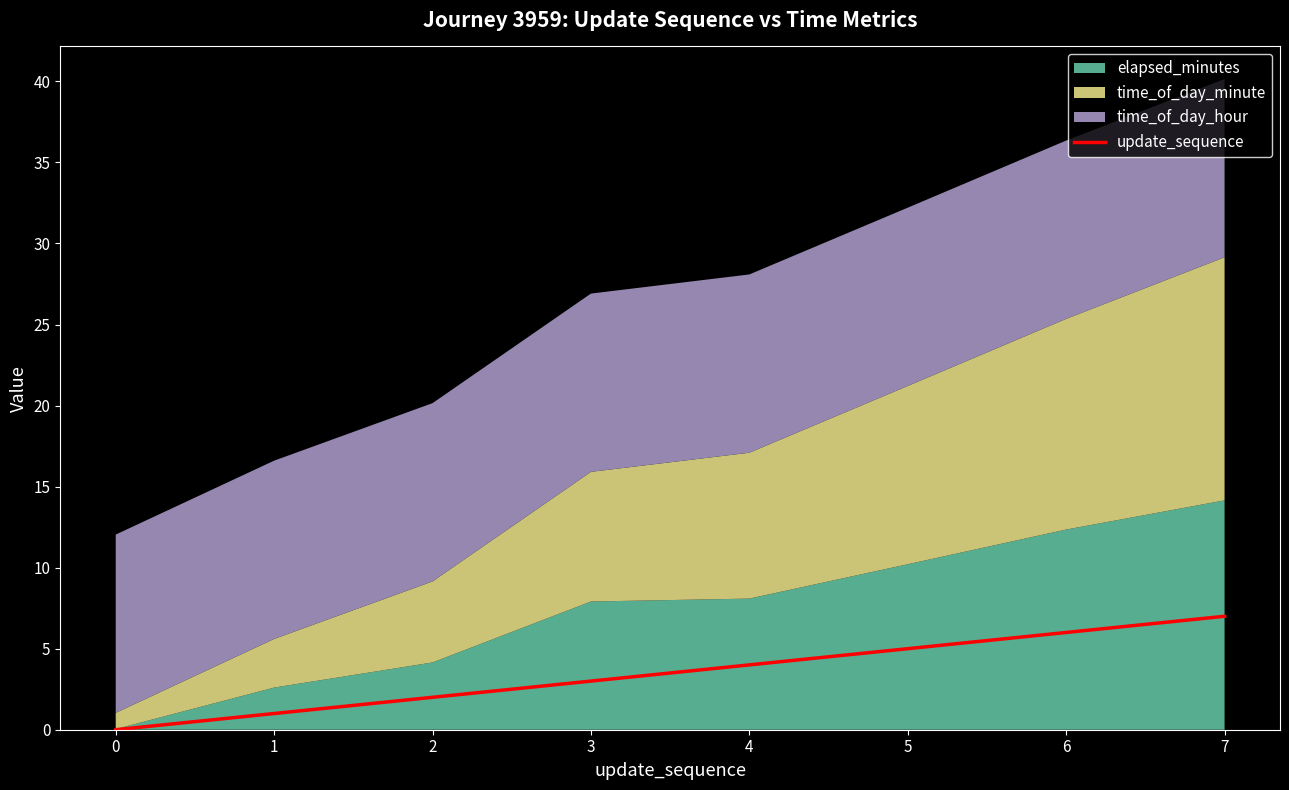

The value of update_sequence at 0 is 4. True or false?

False